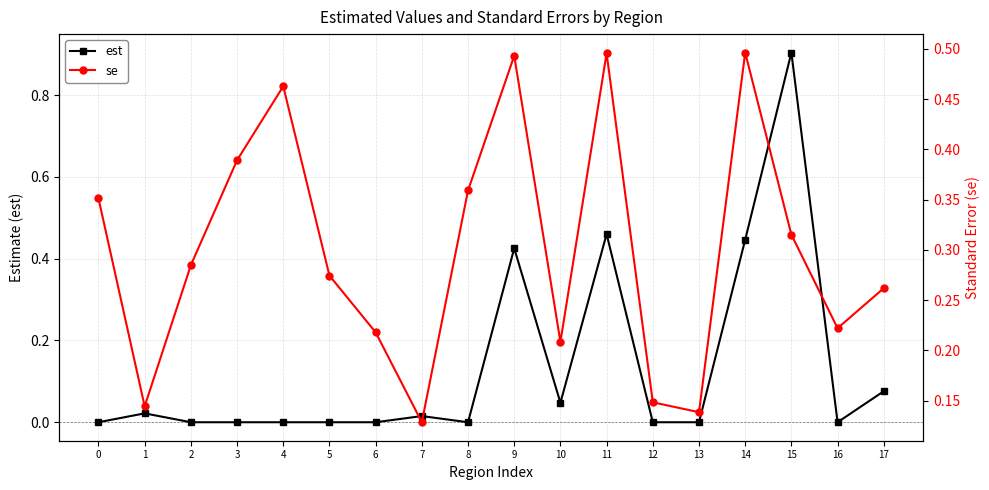

How many interior local peaks does the se series have?

4